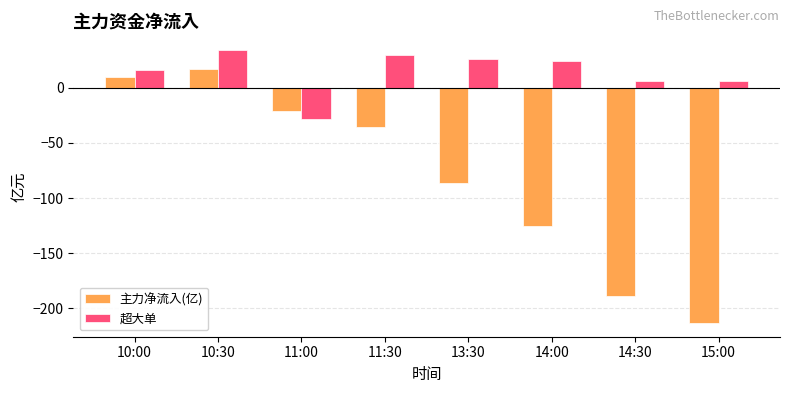

Which series has the largest total across all categories?

超大单